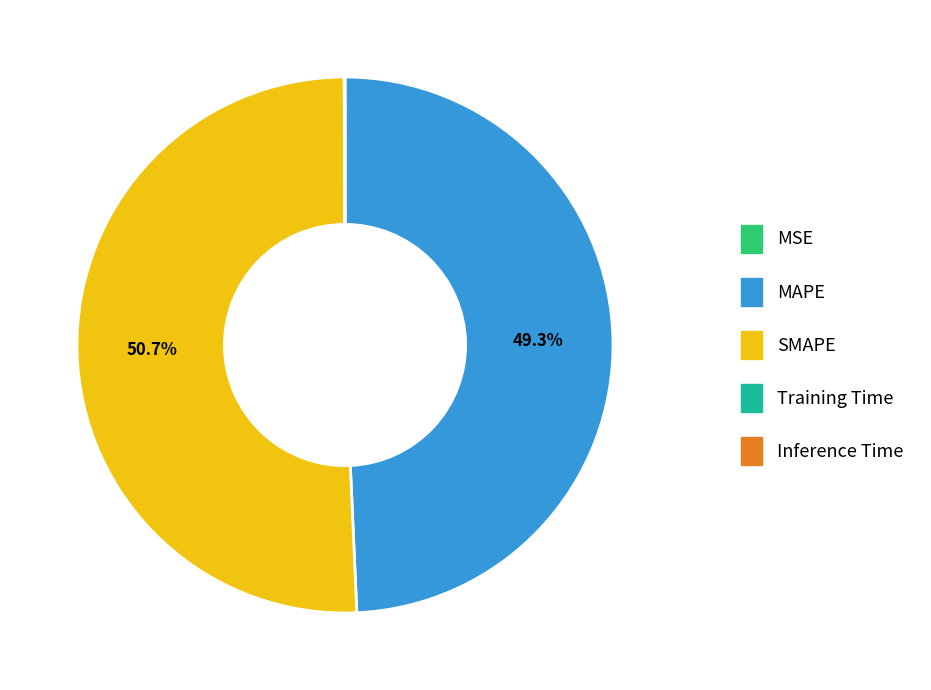

How much of the chart is everything except MAPE?

50.7%